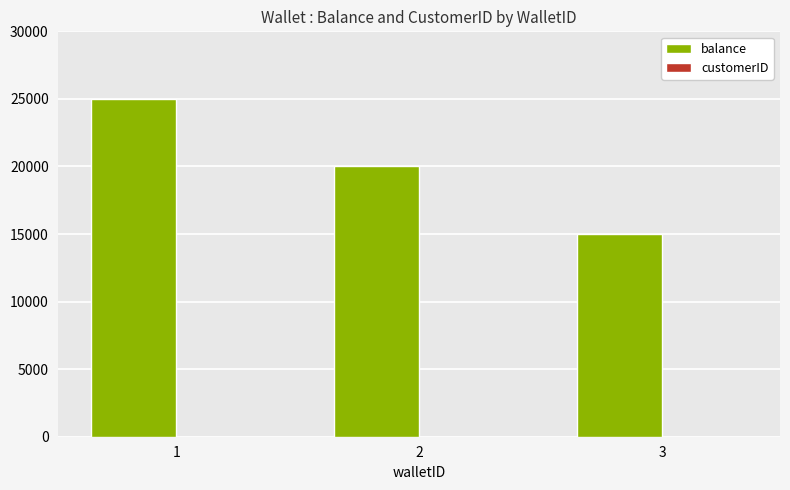

Which series changed the most between 1 and 2?

balance